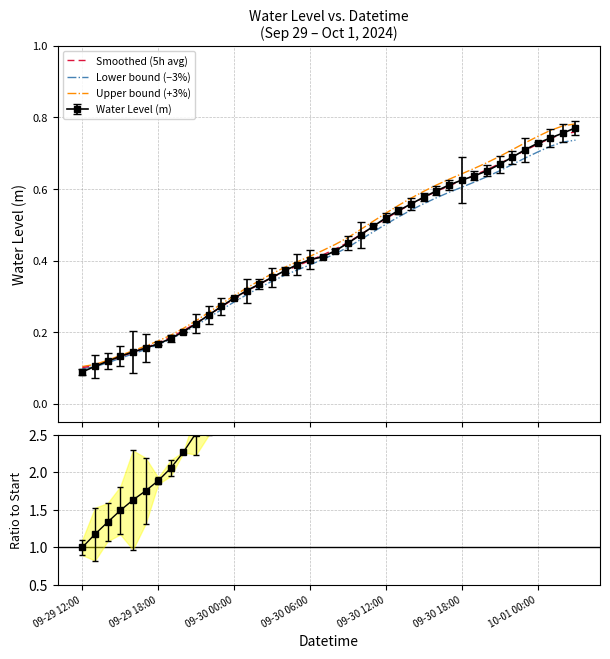

Is it true that Lower bound (−3%) equals 0.3 at 13?

True